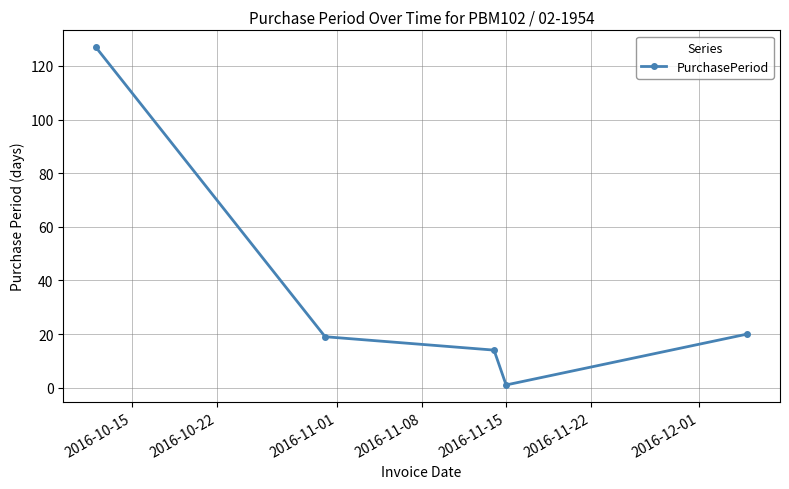

How many points are lower than both their immediate neighbors (excluding endpoints)?

1